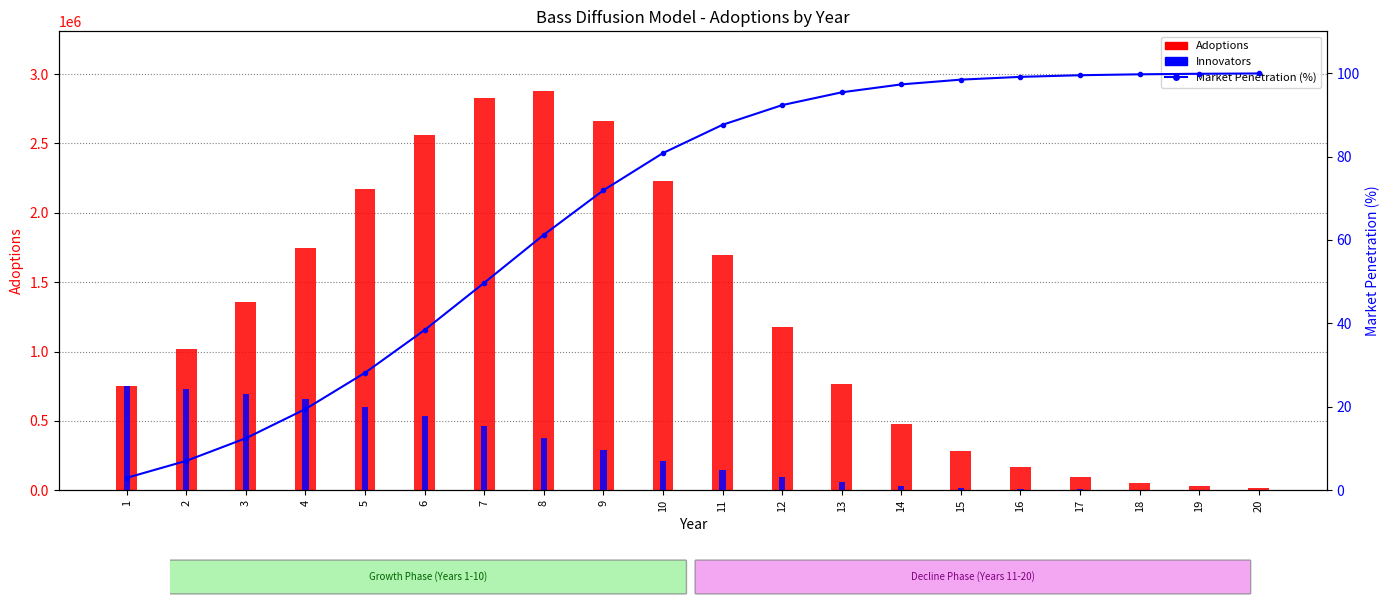

At which category is the sum across all series the highest?

7